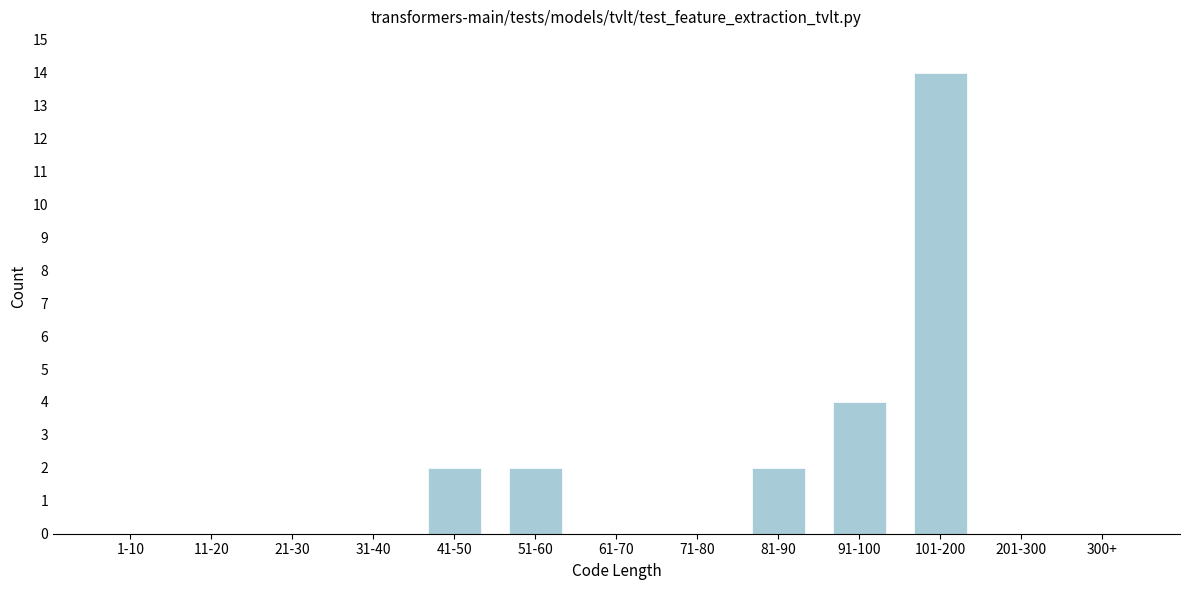

Reading left to right, list all the values displayed in this chart.

1-10=0	11-20=0	21-30=0	31-40=0	41-50=2	51-60=2	61-70=0	71-80=0	81-90=2	91-100=4	101-200=14	201-300=0	300+=0